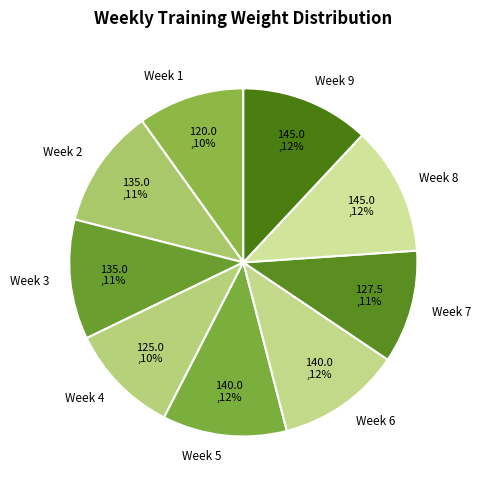

How many slices are in this pie chart?

9